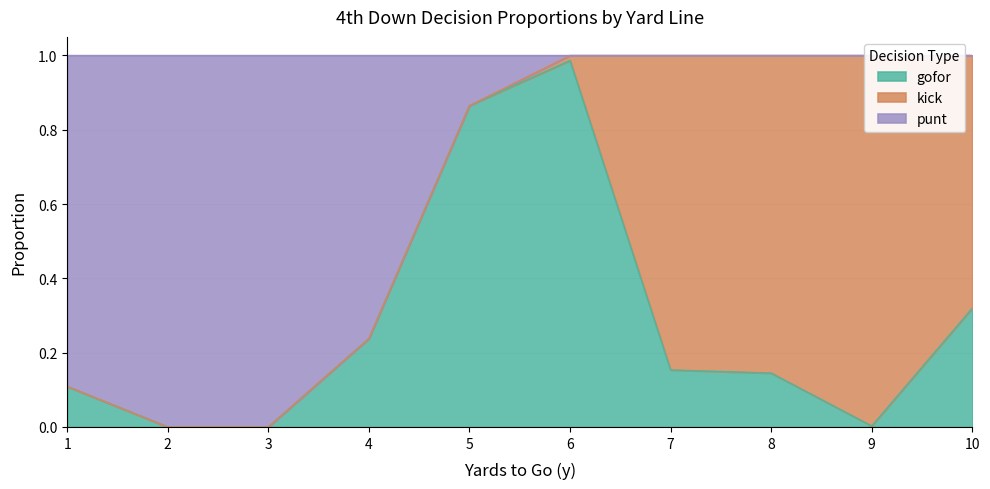

True or false: punt has a value of 1.0 at 8.

True